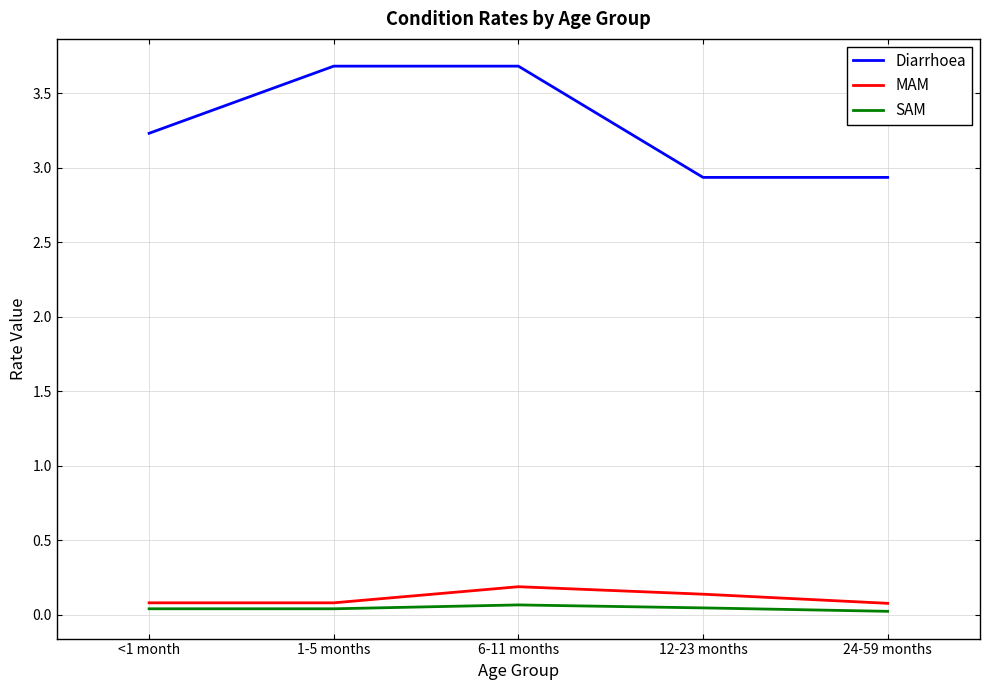

Is it true that Diarrhoea equals 3.9 at 12-23 months?

False